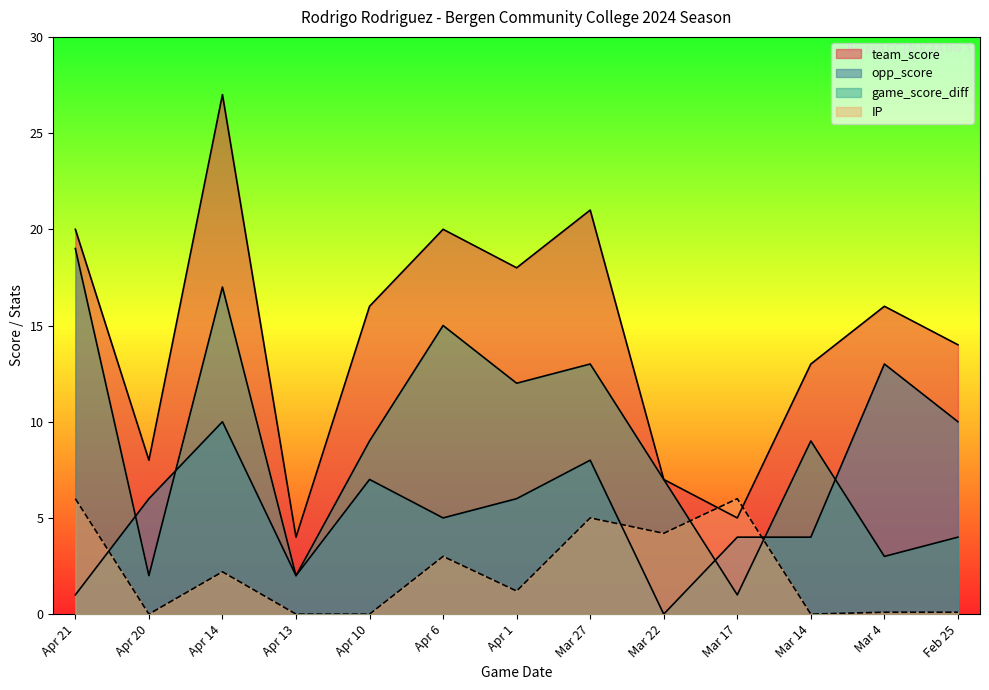

What is the label of the 13th point from the left?

Feb 25